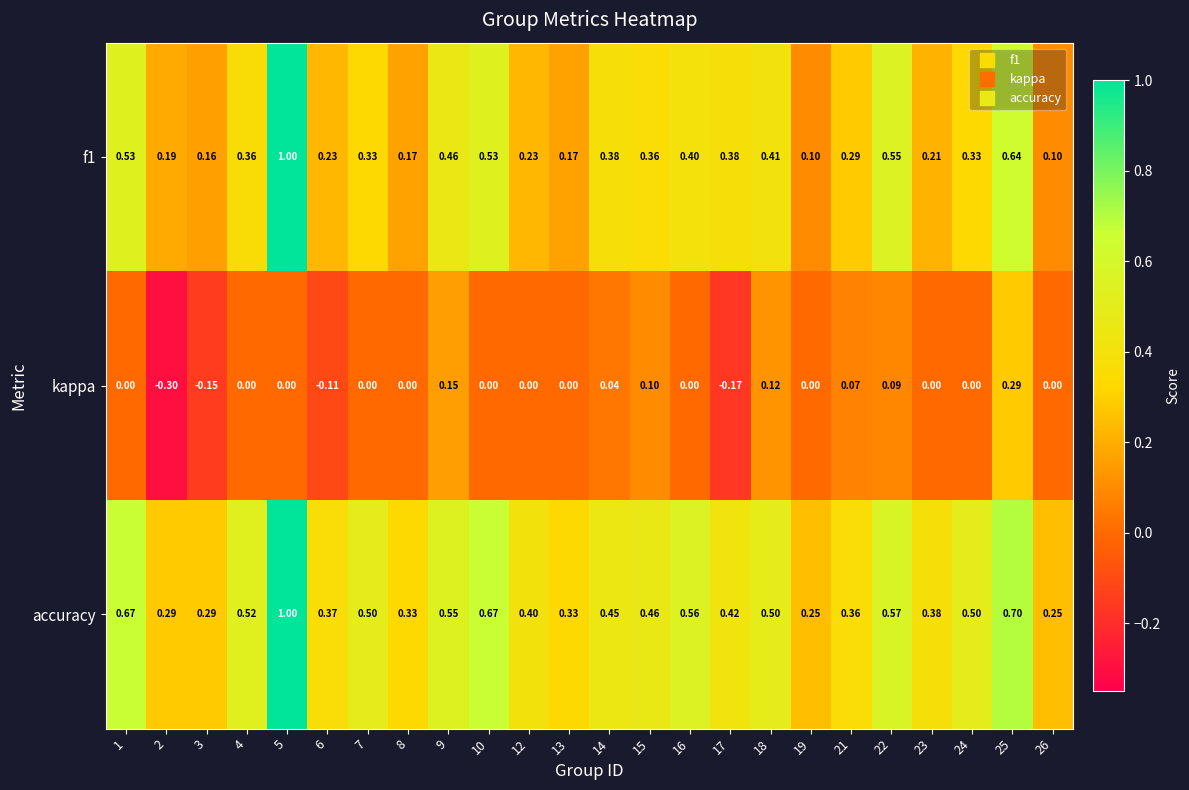

Between 15 and 24, which series saw the biggest shift?

kappa